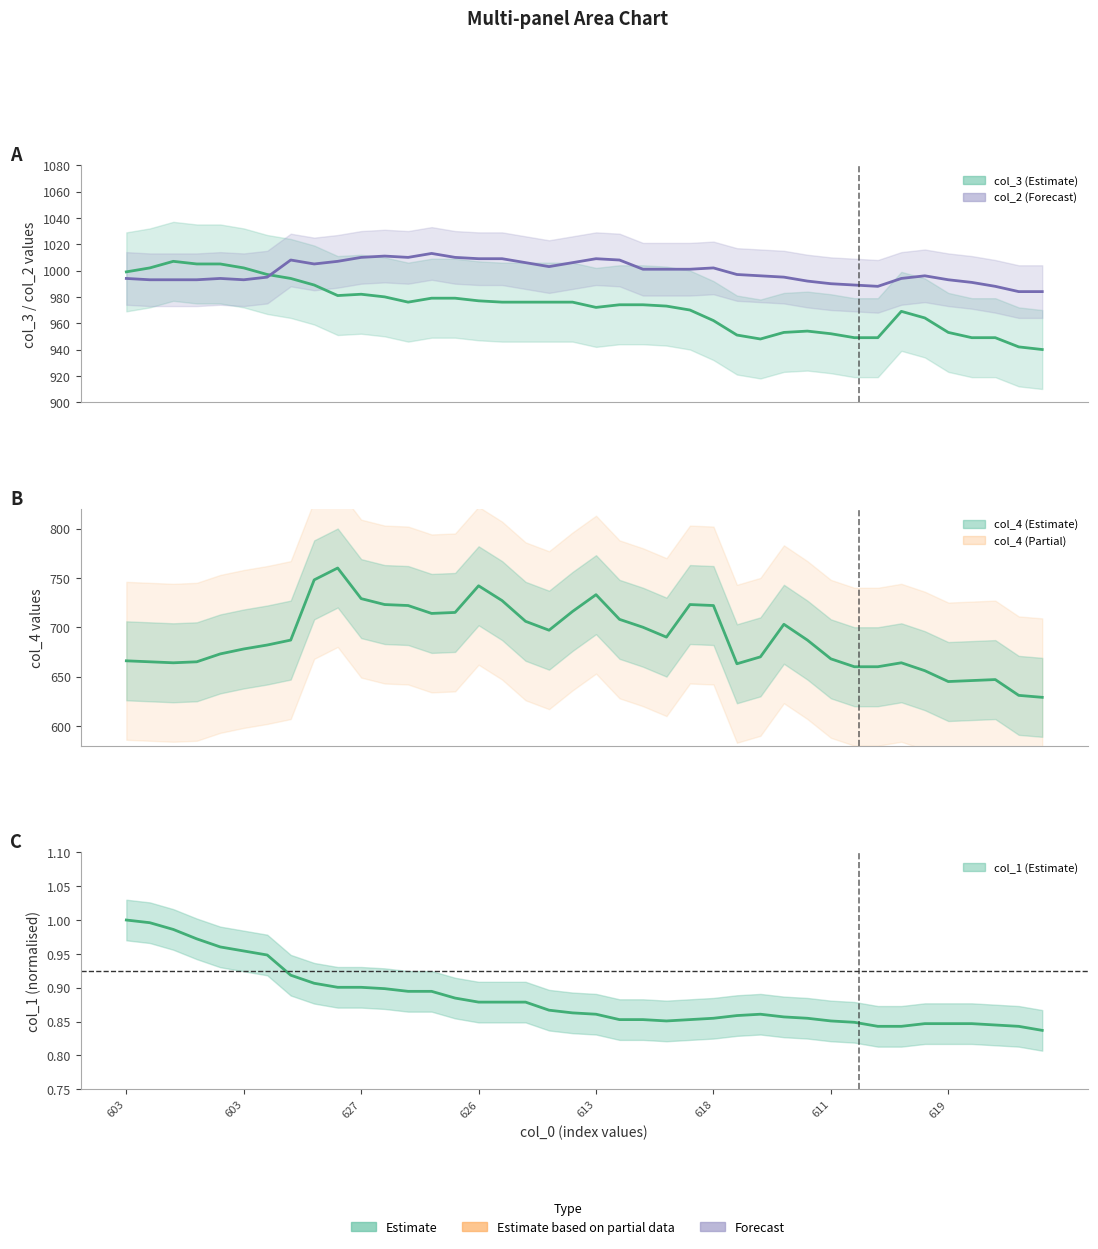

Where does the data first go above 687?

8